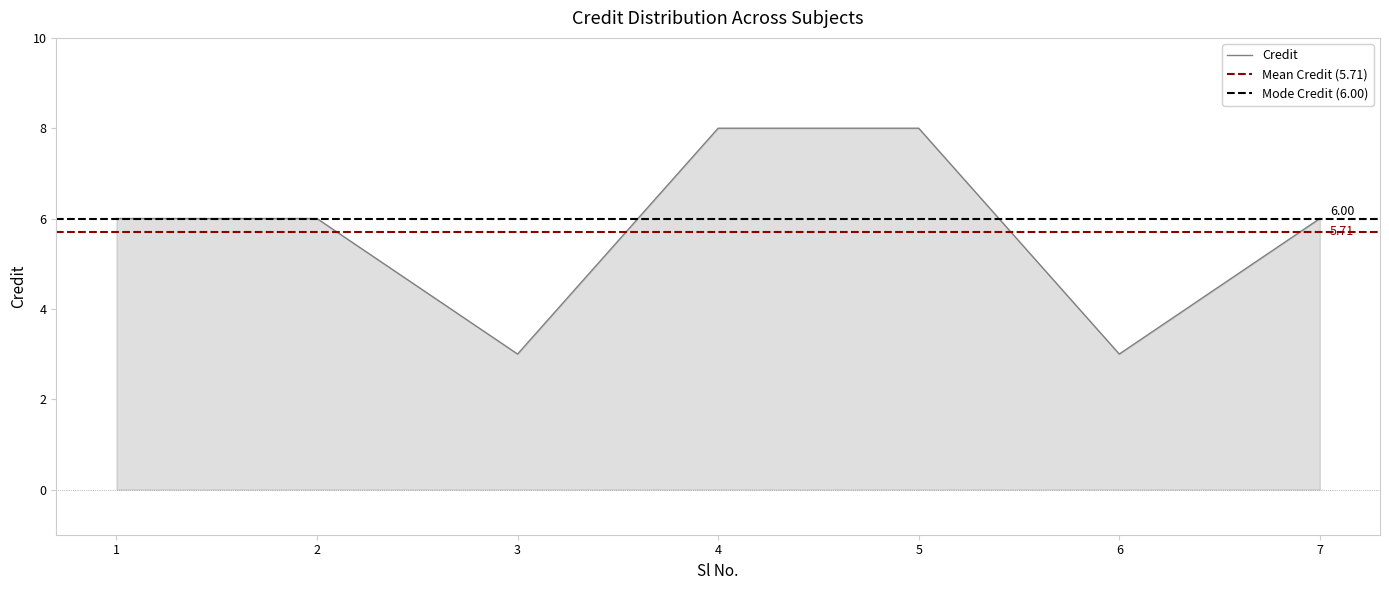

Which category has the lowest value across all series?

3